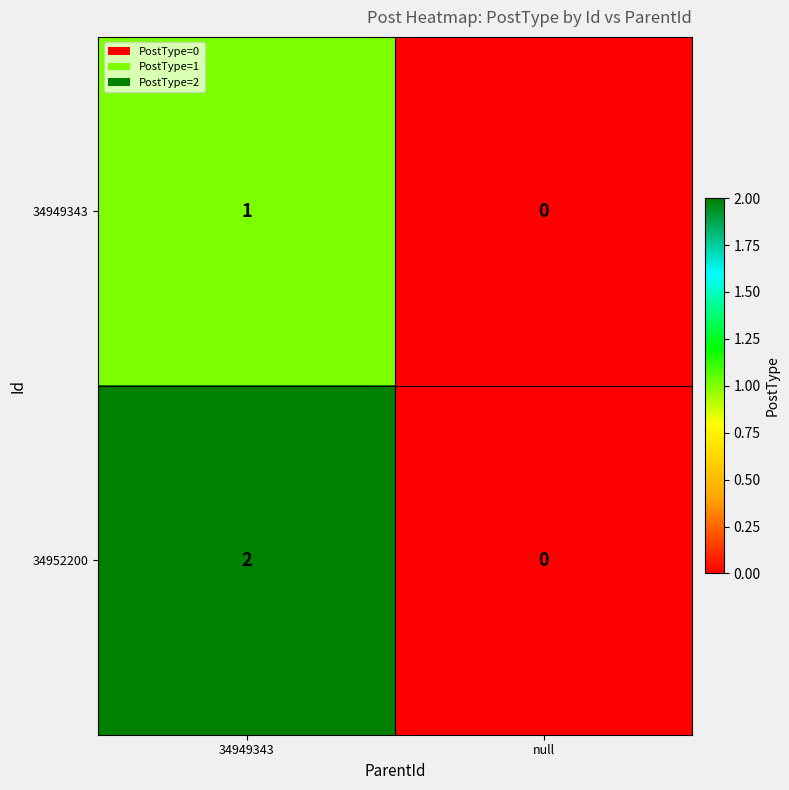

Rank the series by their average value, from highest to lowest.

34952200, 34949343